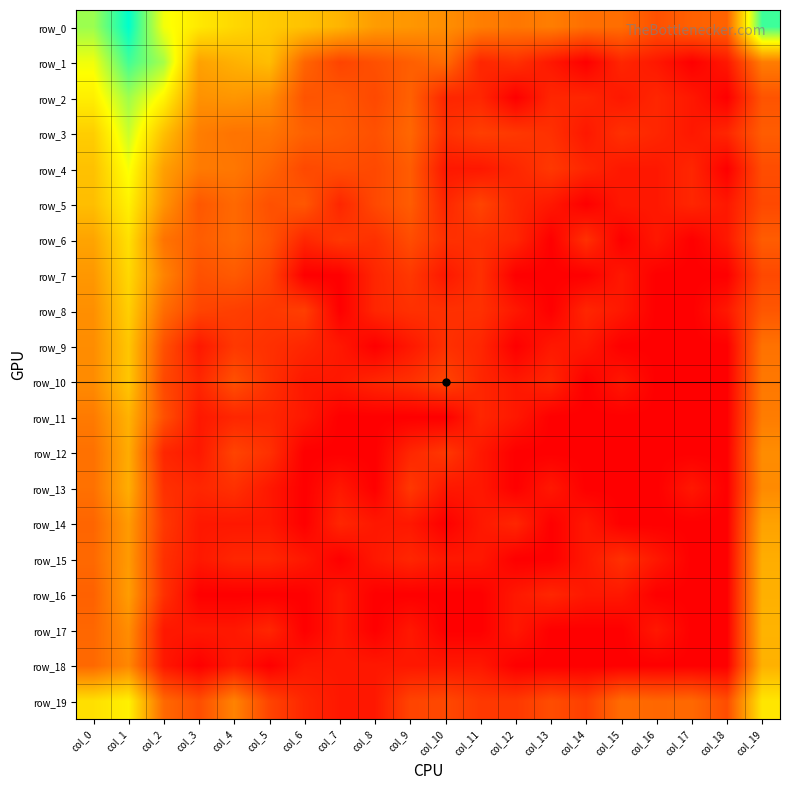

Rank the series by their maximum value, from lowest to highest.

row_14, row_12, row_15, row_13, row_16, row_18, row_11, row_17, row_9, row_10, row_8, row_7, row_6, row_19, row_5, row_4, row_3, row_2, row_1, row_0